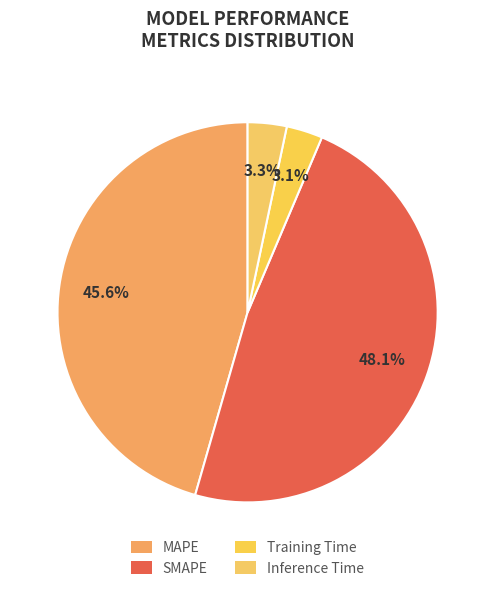

To the nearest percent, what is the combined percentage of SMAPE and Inference Time?

51%